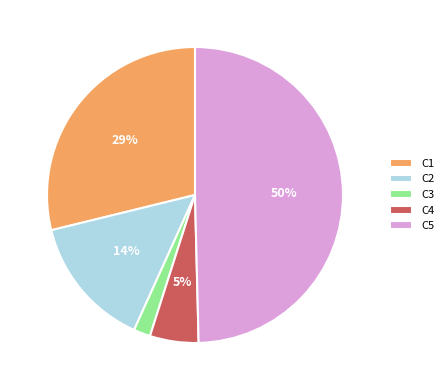

How many slices are in this pie chart?

5